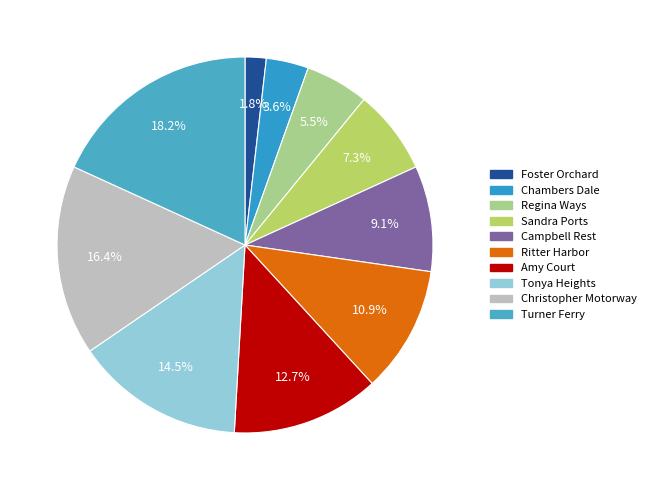

How many slices are in this pie chart?

10